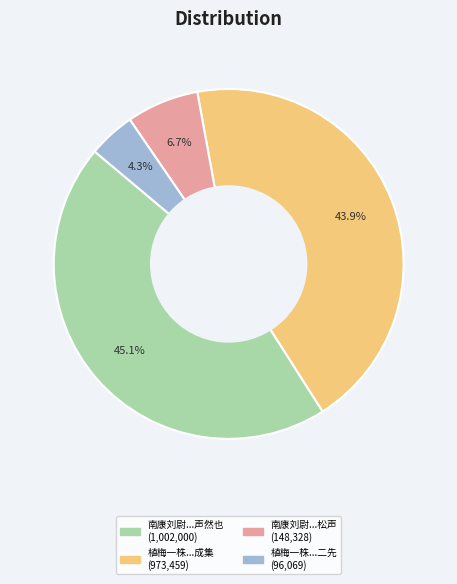

Does any single category account for the majority?

No